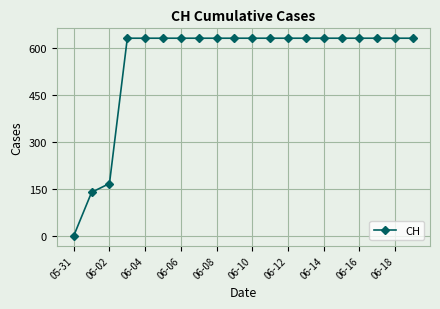

What is the greatest value displayed?

631